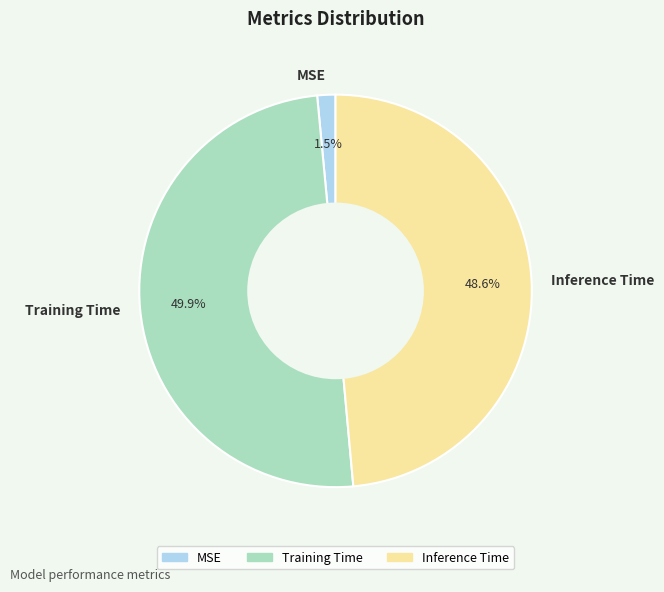

Count the number of slices in the pie.

3